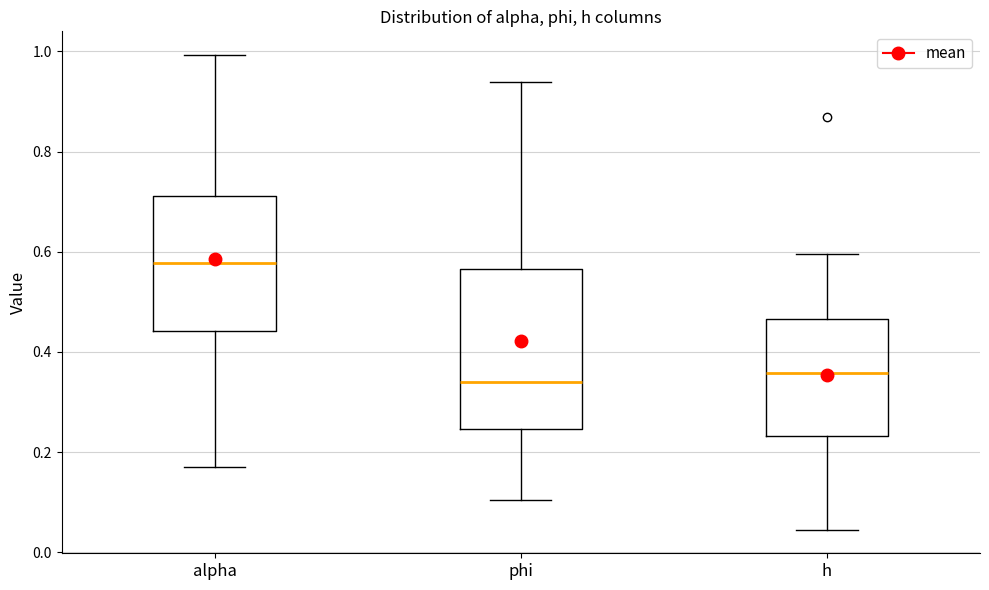

Reading left to right, read every box against the y-axis: the position of its median line, the range the box covers, and the ends of its whiskers. The values are not printed on the chart, so give them approximately, as read against the axis.

alpha: median 0.58, box 0.44 to 0.72, whiskers 0.16 to 1.00
phi: median 0.34, box 0.24 to 0.56, whiskers 0.10 to 0.94
h: median 0.36, box 0.24 to 0.46, whiskers 0.04 to 0.60